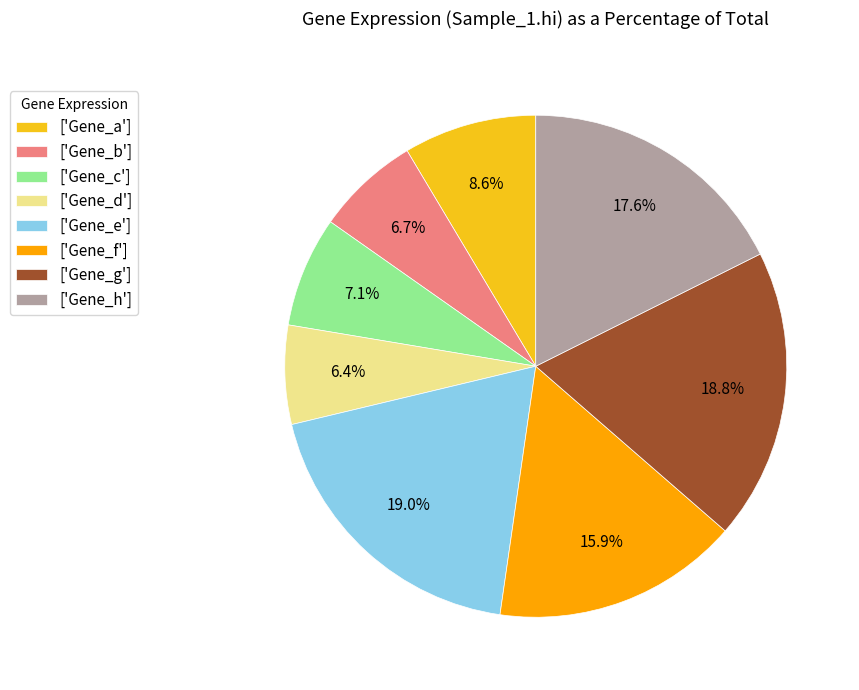

How many segments does this pie chart have?

8